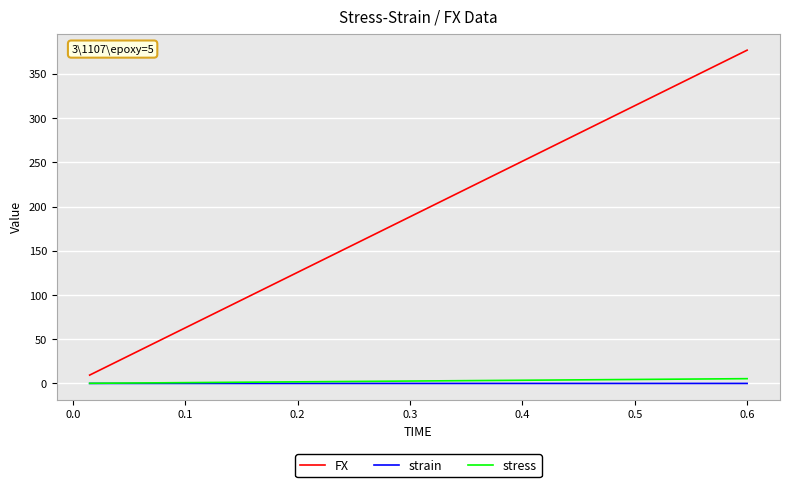

What is the average value of the stress series?

2.8